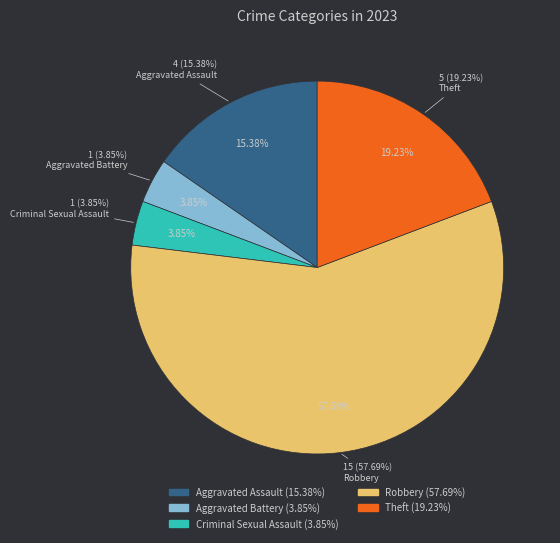

Rank the categories by value from lowest to highest.

Aggravated Battery, Criminal Sexual Assault, Aggravated Assault, Theft, Robbery